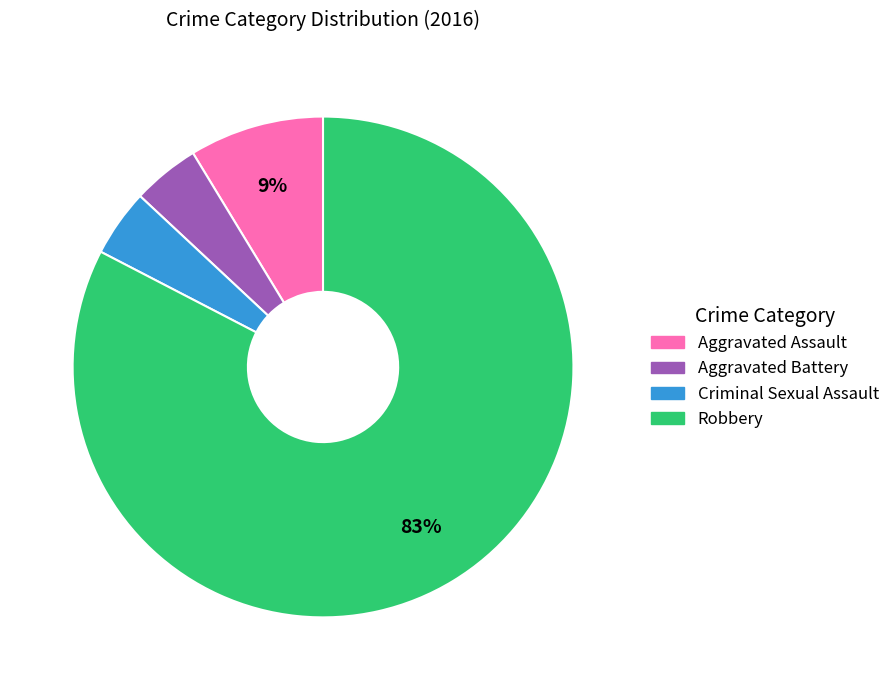

Which has a higher value, Robbery or Aggravated Assault?

Robbery